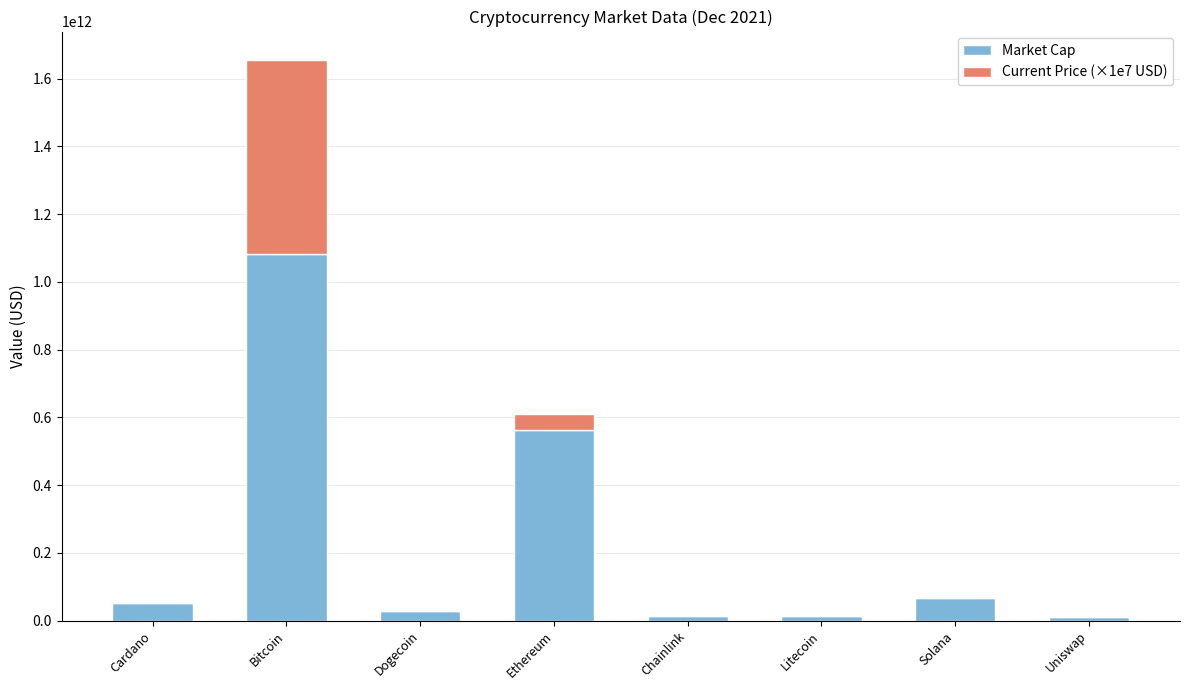

True or false: Market Cap has a value of 28495942612 at Dogecoin.

True